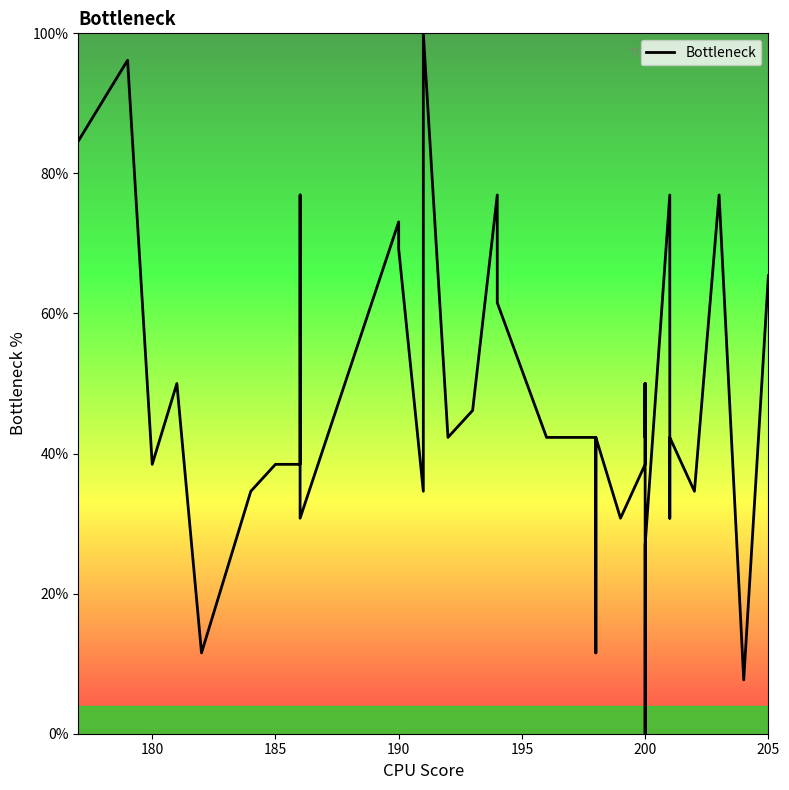

Reading left to right, what are all the values shown in this chart?

84.6	96.2	38.5	50.0	11.5	34.6	38.5	38.5	38.5	76.9	30.8	73.1	69.2	34.6	100.0	42.3	46.2	76.9	61.5	42.3	42.3	11.5	38.5	42.3	30.8	38.5	50.0	42.3	50.0	38.5	0.0	26.9	76.9	65.4	30.8	42.3	34.6	76.9	7.7	65.4